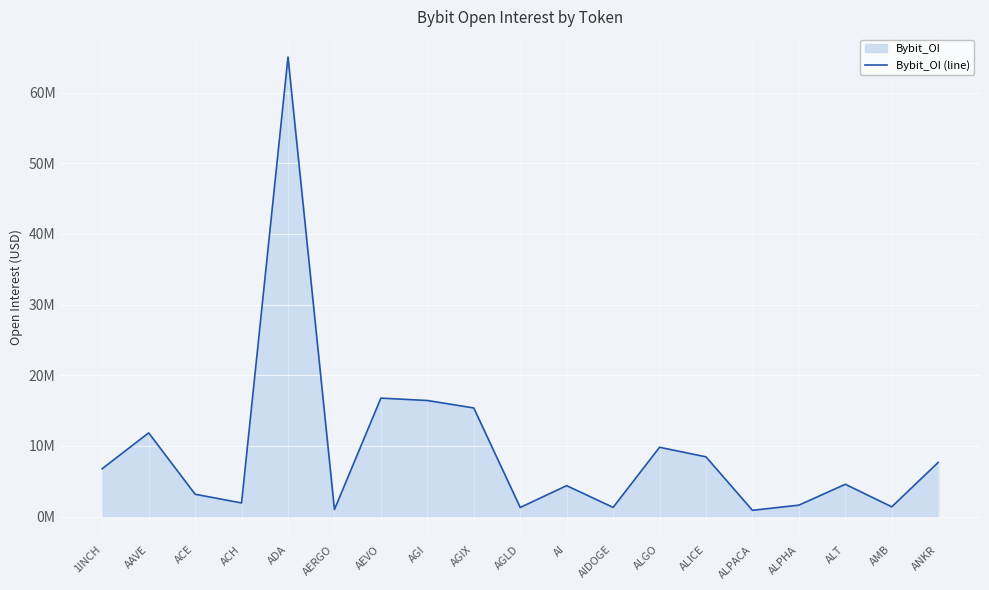

What is the difference between the second highest and second lowest values?

15762633